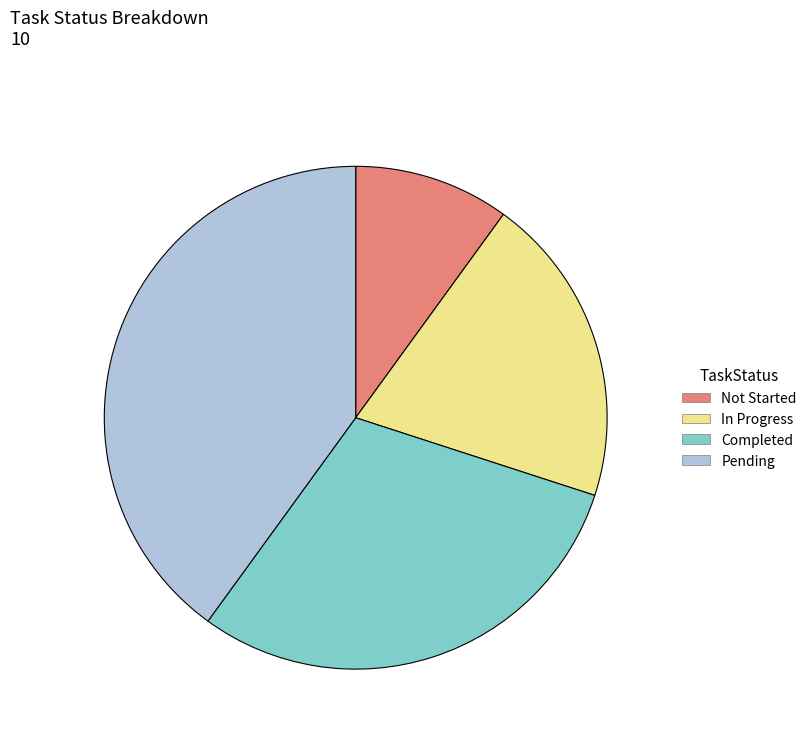

What is the largest slice in the pie chart?

Pending